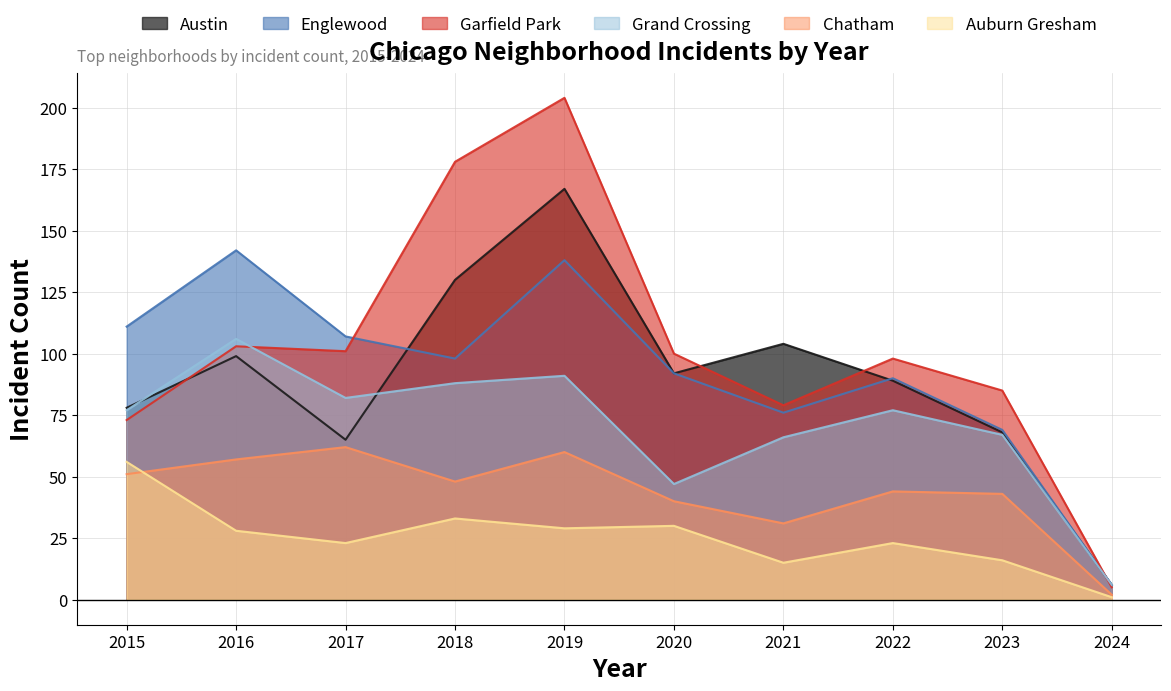

Does the chart have visible grid lines?

Yes